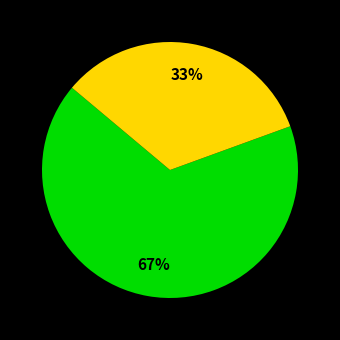

To the nearest percent, what is the average slice percentage?

50%